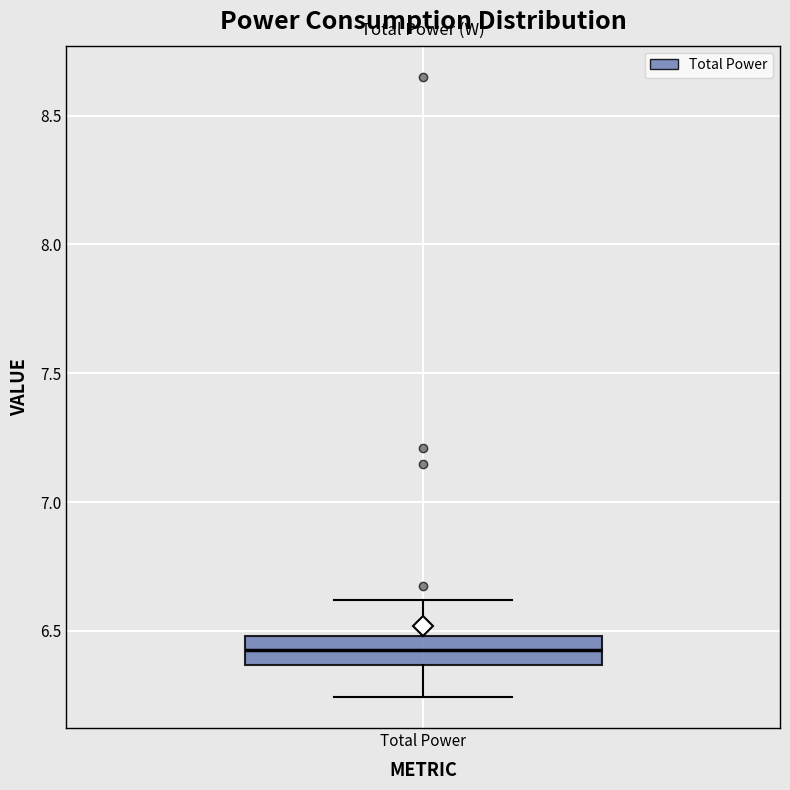

Read this box plot against the y-axis: the position of the median line, the range covered by the box, and the ends of both whiskers. The values are not printed on the chart, so give them approximately, as read against the axis.

median 6.45, box 6.35 to 6.50, whiskers 6.25 to 6.60